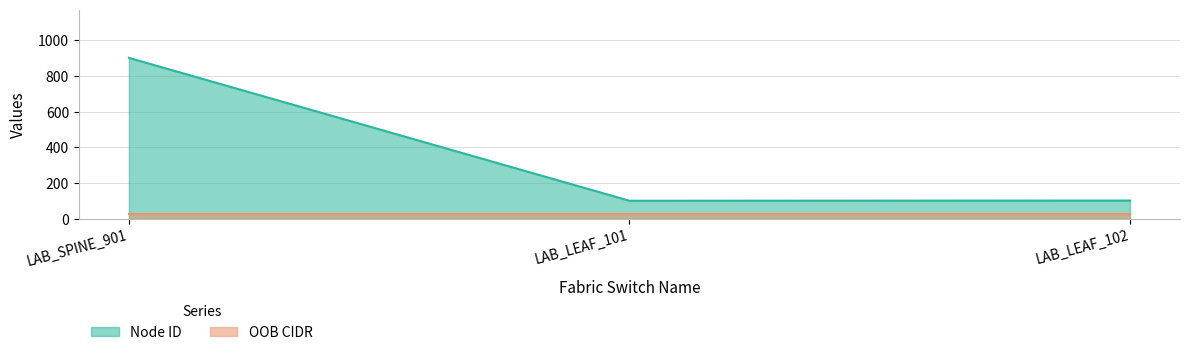

How many values exceed 102?

1